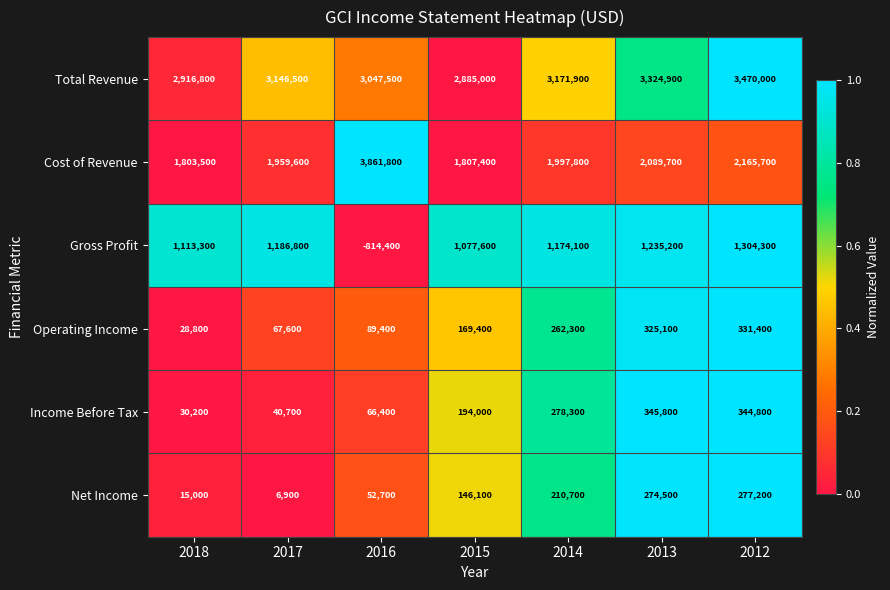

What is the difference between the second highest and minimum values in the Total Revenue series?

439900